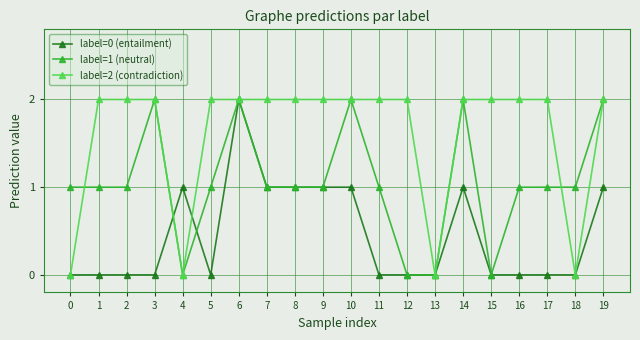

Reading right to left, transcribe all the data shown in this chart.

label=0 (entailment): 1	0	0	0	0	1	0	0	0	1	1	1	1	2	0	1	0	0	0	0
label=1 (neutral): 2	1	1	1	0	2	0	0	1	2	1	1	1	2	1	0	2	1	1	1
label=2 (contradiction): 2	0	2	2	2	2	0	2	2	2	2	2	2	2	2	0	2	2	2	0